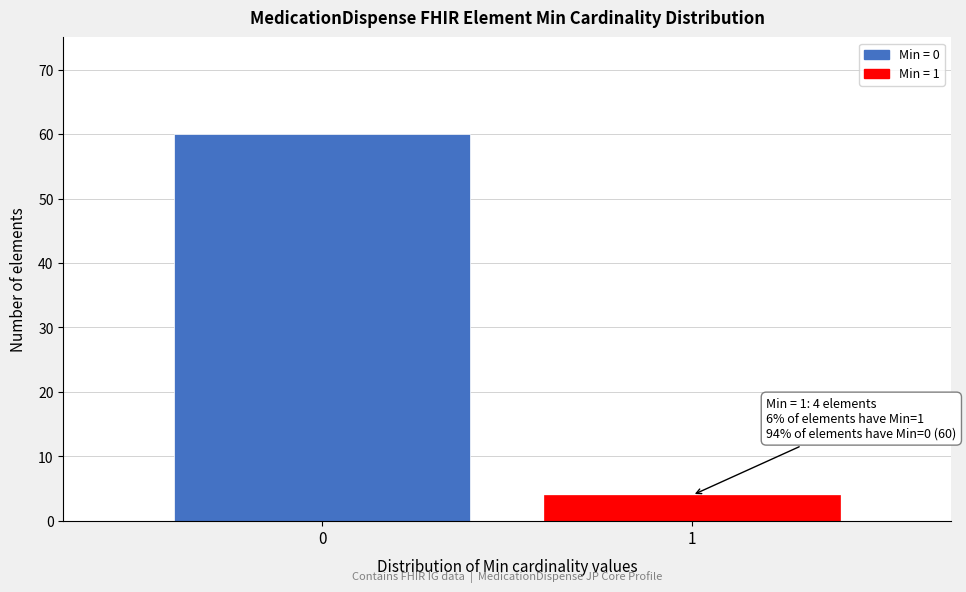

Reading left to right, extract all data points from this chart.

60	4